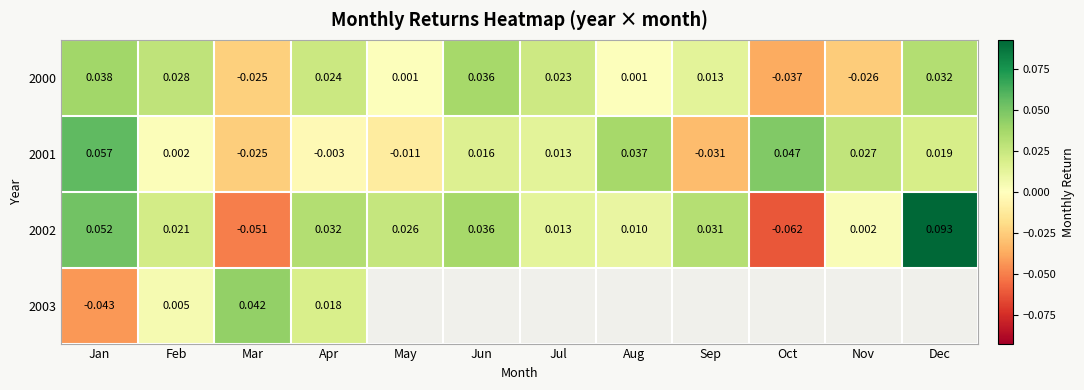

At which label does 2002 first exceed 0?

Jan